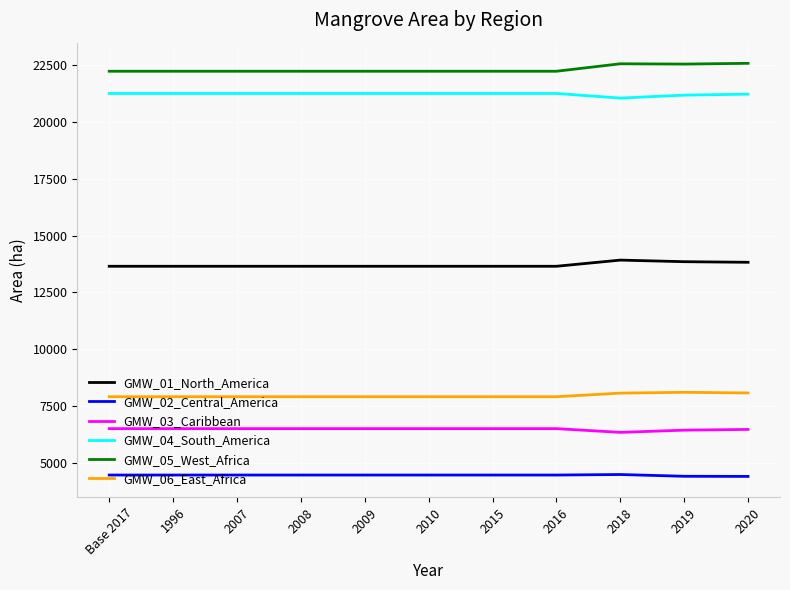

What is the maximum value shown in the chart?

22577.3